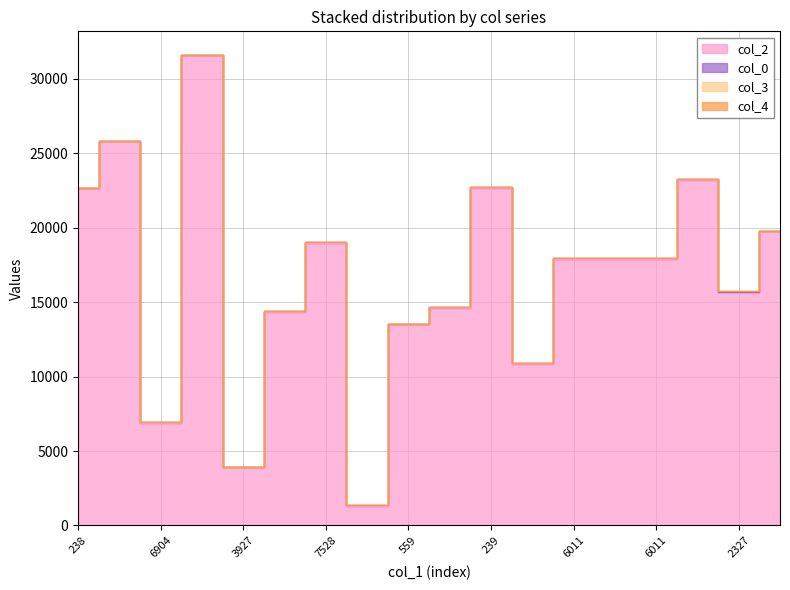

What is the label of the 2nd point from the left?

14199